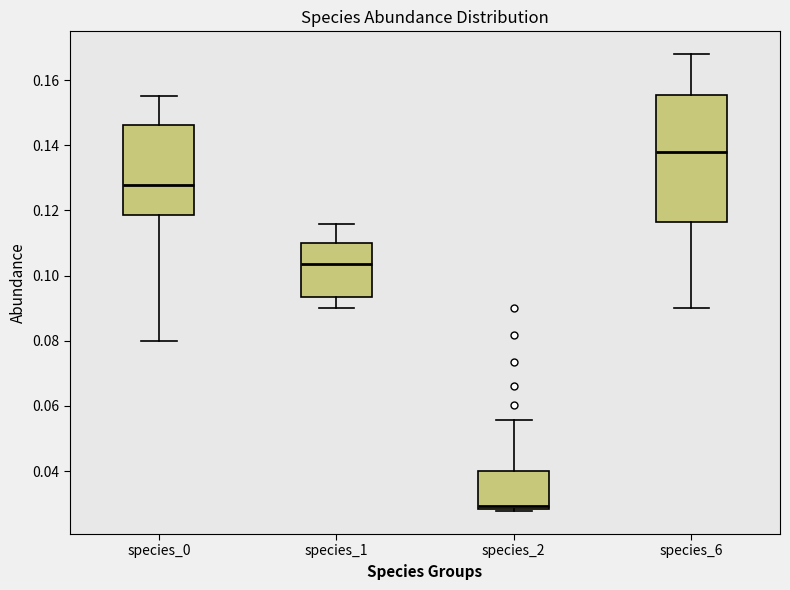

Comparing the boxes themselves (not the whiskers), which one is the tallest?

species_6